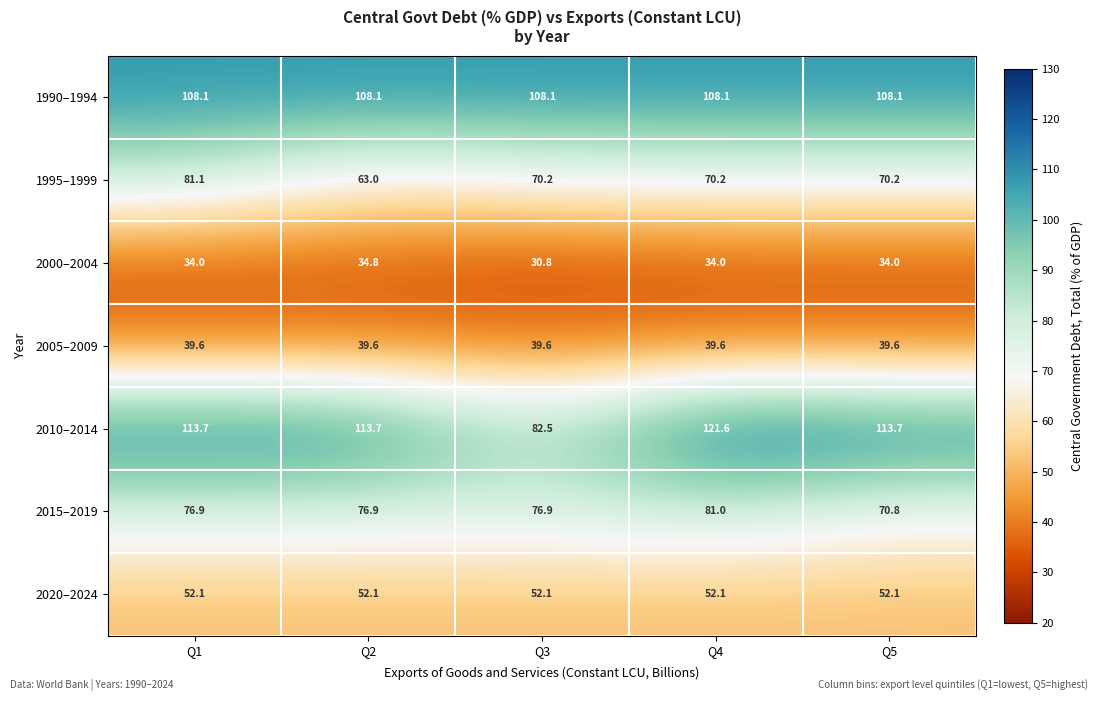

Which series changed the most between Q2 and Q5?

1995–1999